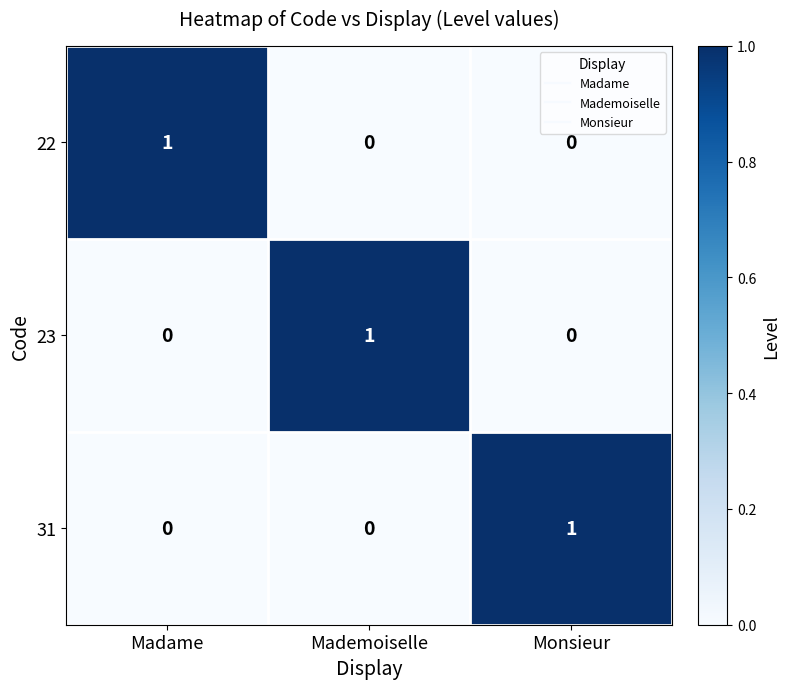

Is it true that 22 equals 0 at Mademoiselle?

True